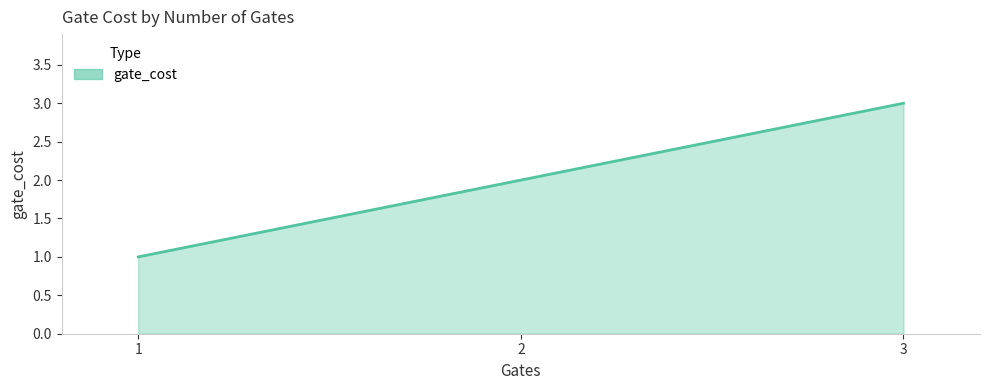

Reading left to right, list all the values displayed in this chart.

1=1	2=2	3=3